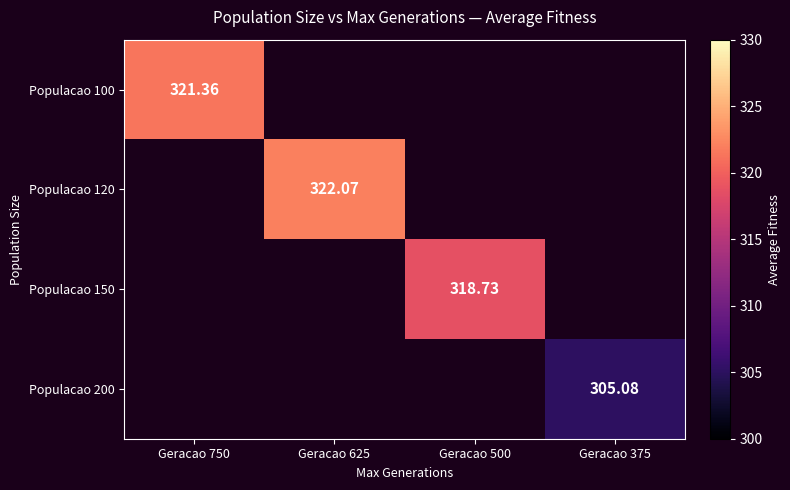

The value of Populacao 150 at Geracao 500 is 105.1. True or false?

False